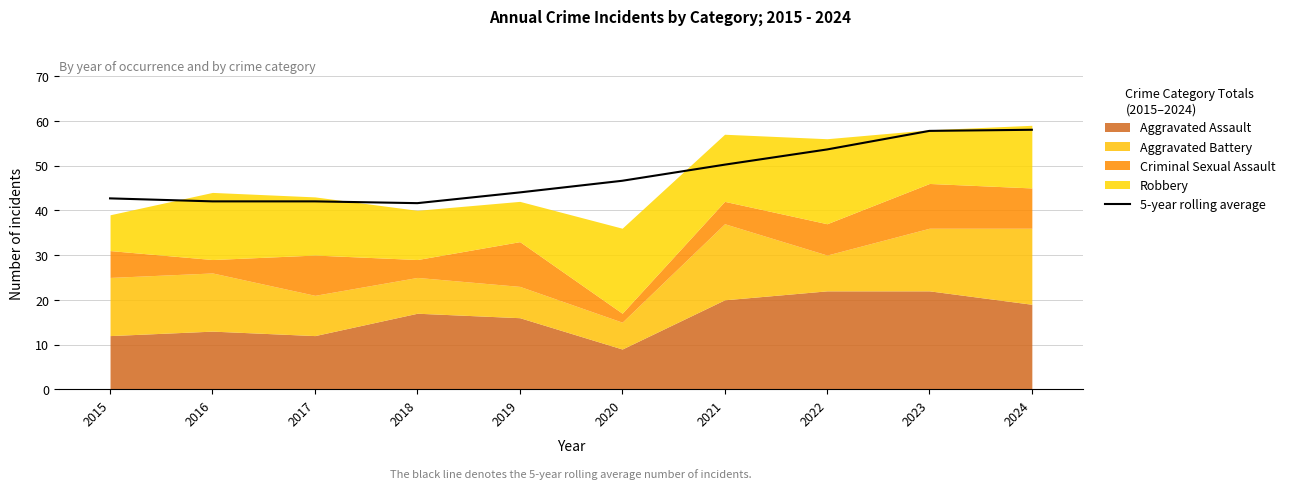

What is the change in value from 2019 to 2021?

+6.2